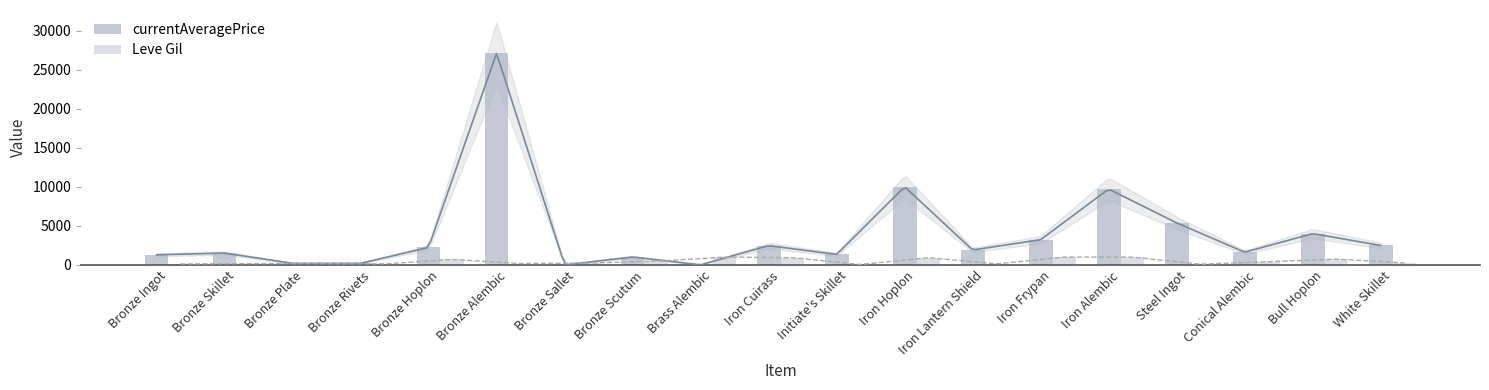

Which series has the largest range (max minus min)?

currentAveragePrice